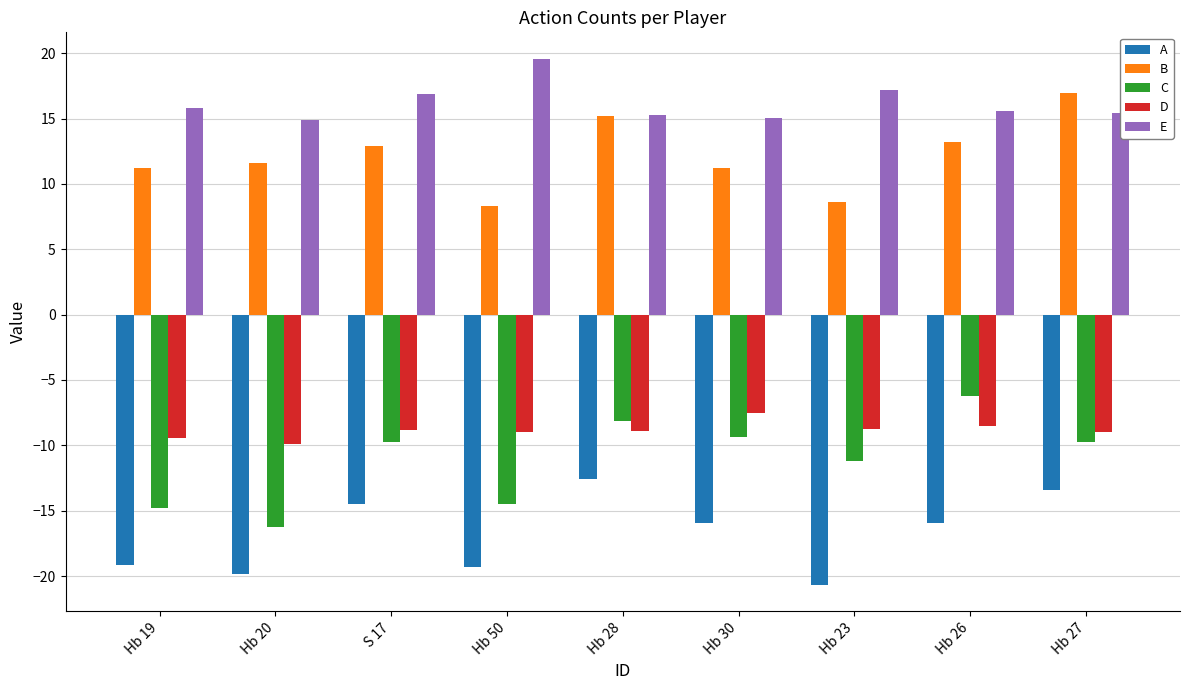

Read the D value at Hb 30.

-7.5